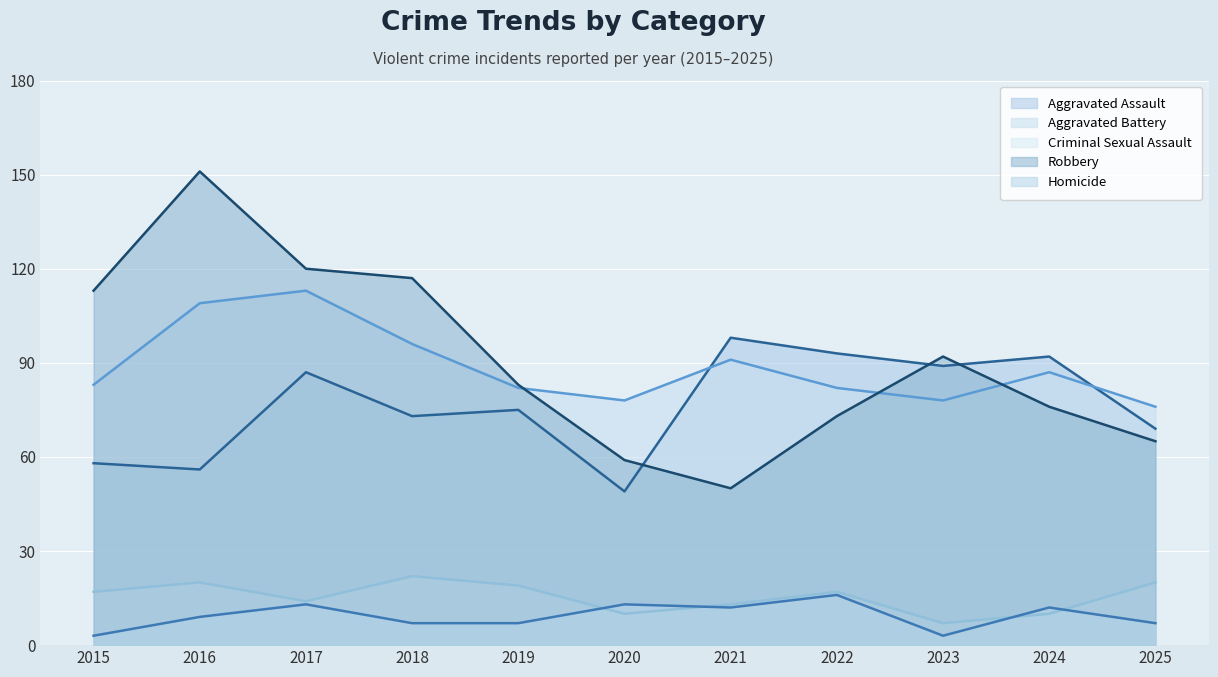

Reading left to right, what are all the values shown in this chart?

Aggravated Assault: 58	56	87	73	75	49	98	93	89	92	69
Aggravated Battery: 83	109	113	96	82	78	91	82	78	87	76
Criminal Sexual Assault: 17	20	14	22	19	10	13	17	7	10	20
Robbery: 113	151	120	117	83	59	50	73	92	76	65
Homicide: 3	9	13	7	7	13	12	16	3	12	7